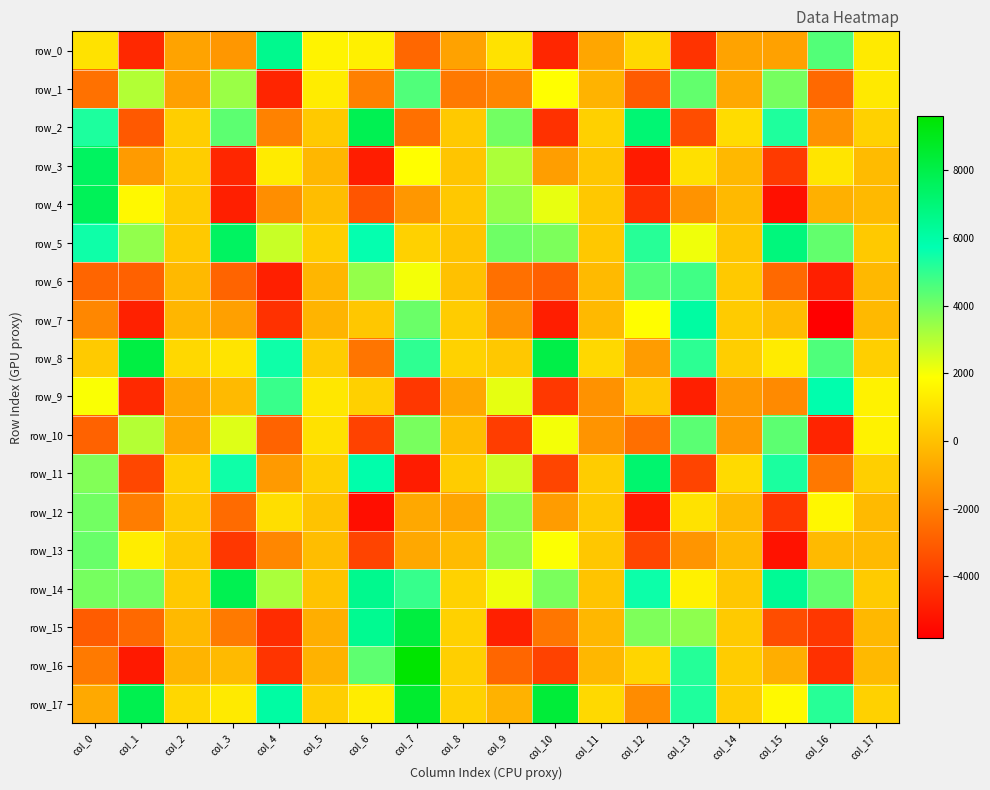

True or false: row_7 has a value of 4126.2 at col_7.

True